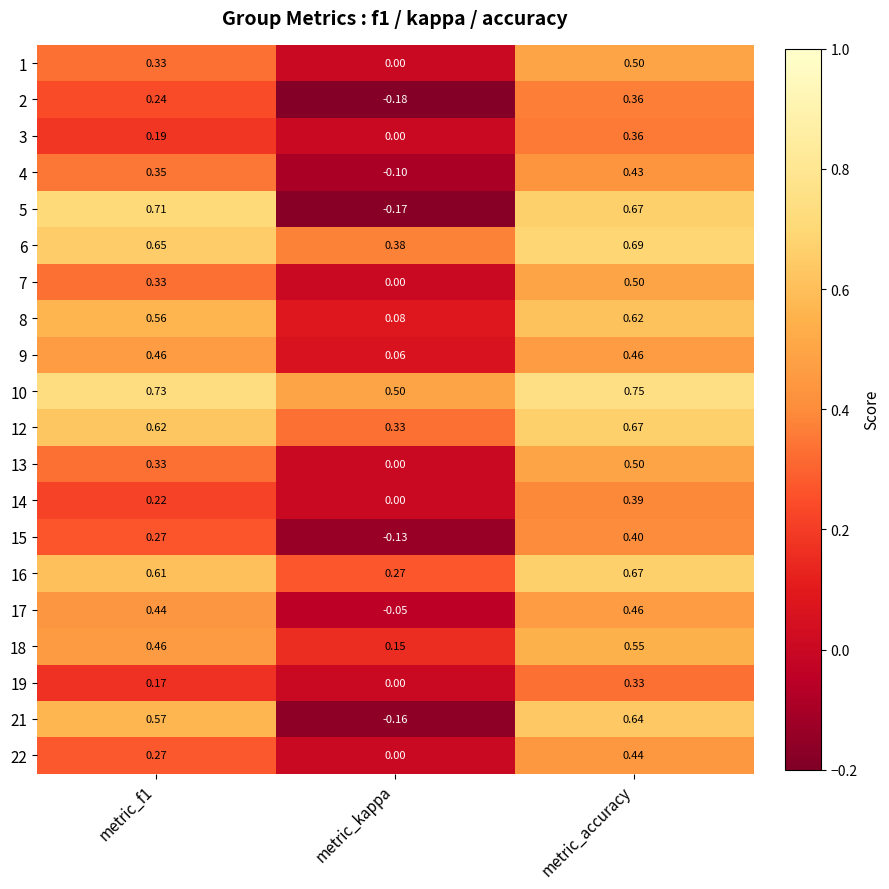

At which label is 21 closest to 0?

metric_kappa